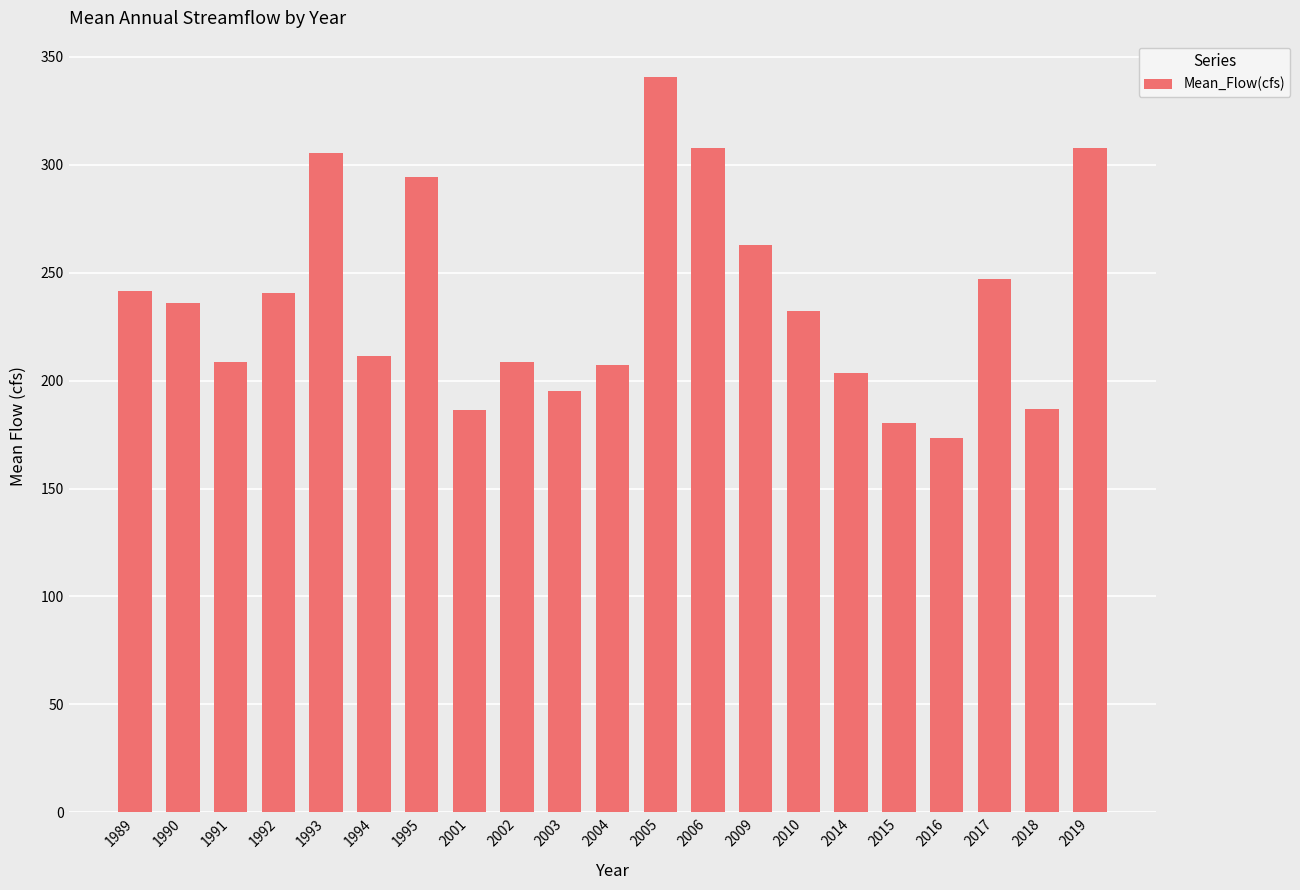

What is the ratio of the value at 1992 to the value at 2015?

1.3